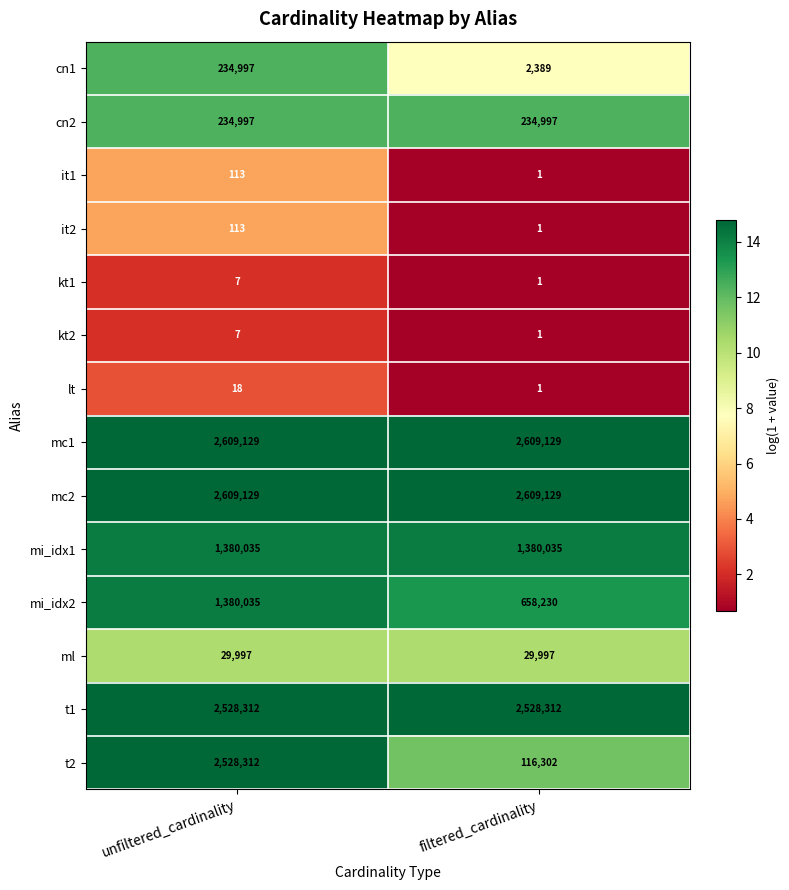

What is the approximate value of t1 at unfiltered_cardinality?

2528312